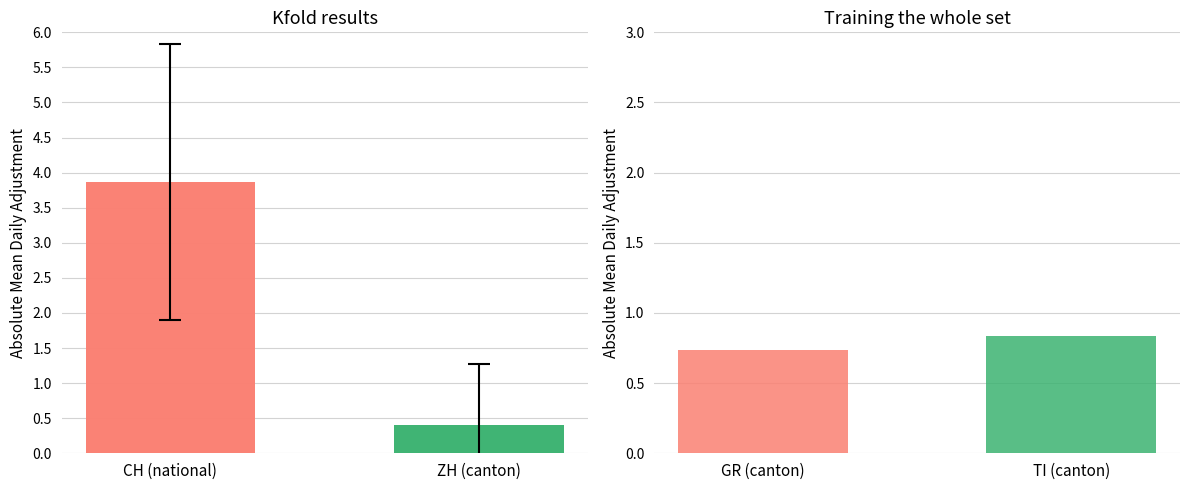

How many data points are above 3?

1